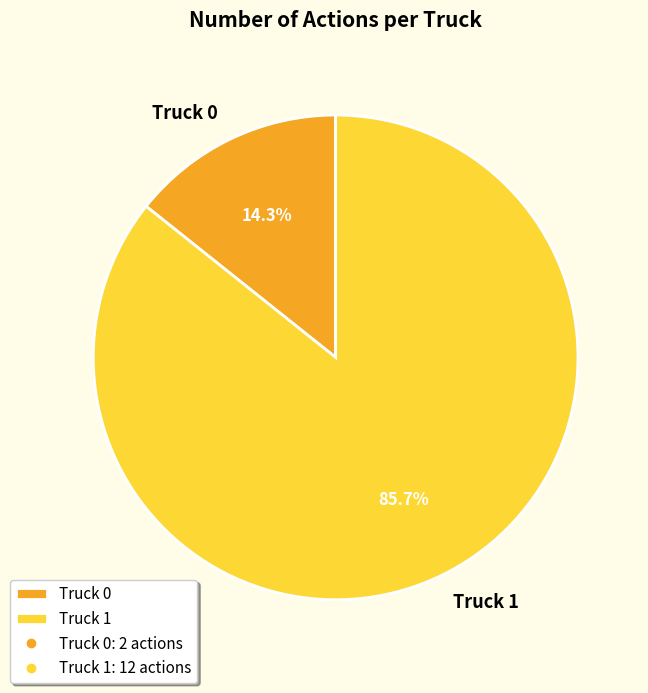

Count the number of slices in the pie.

2